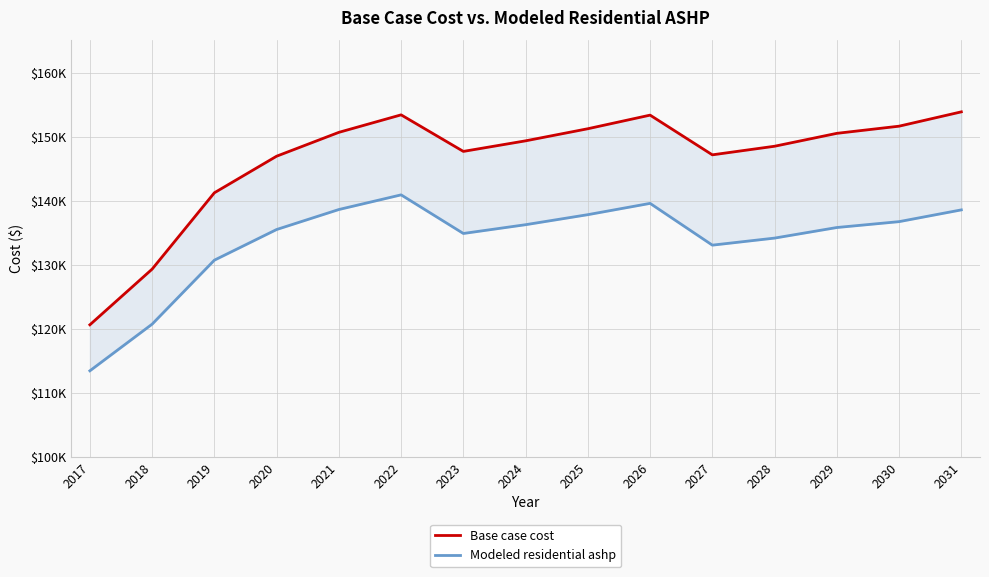

Where is the first local maximum for Base case cost?

2022